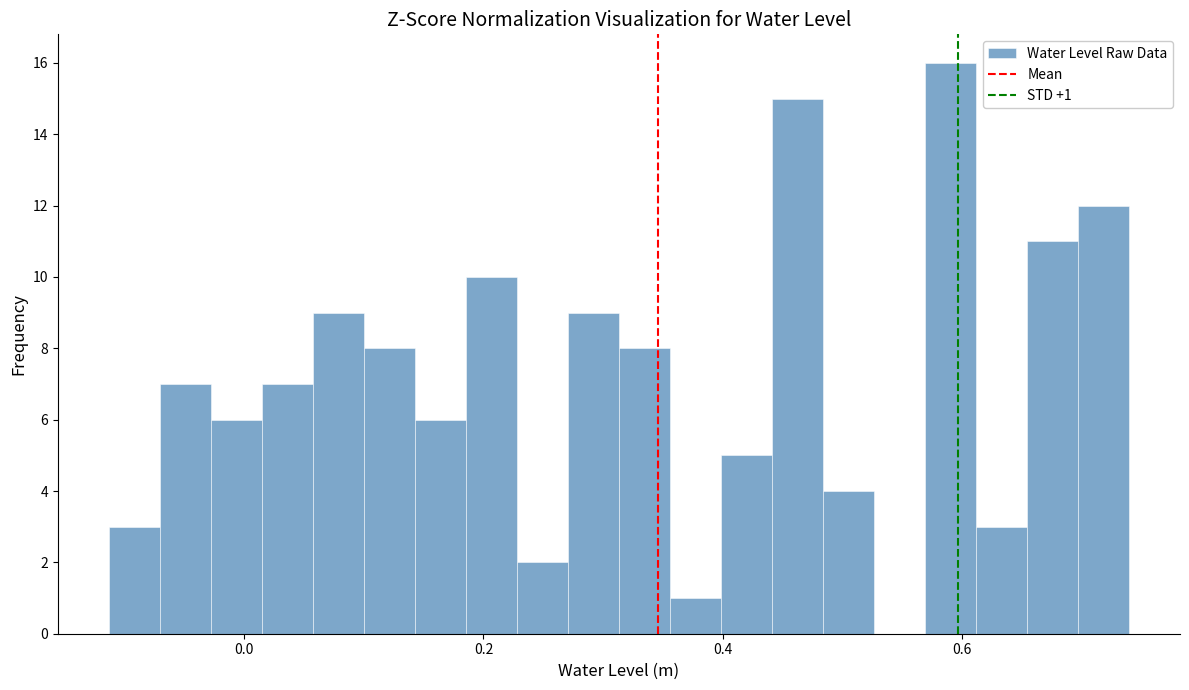

Around what value on the x-axis is the tallest bar? Give the approximate position of its centre, as read against the axis.

0.60